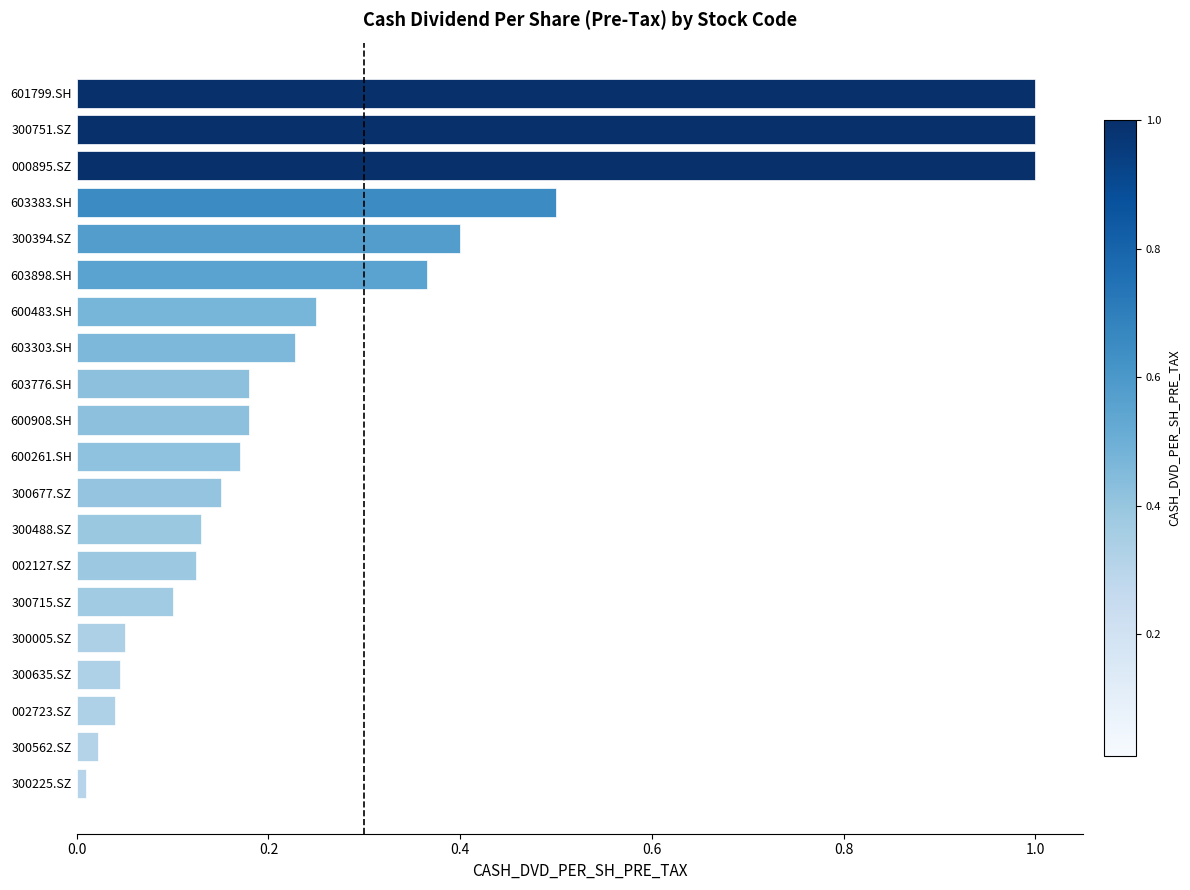

What is the average value?

0.3